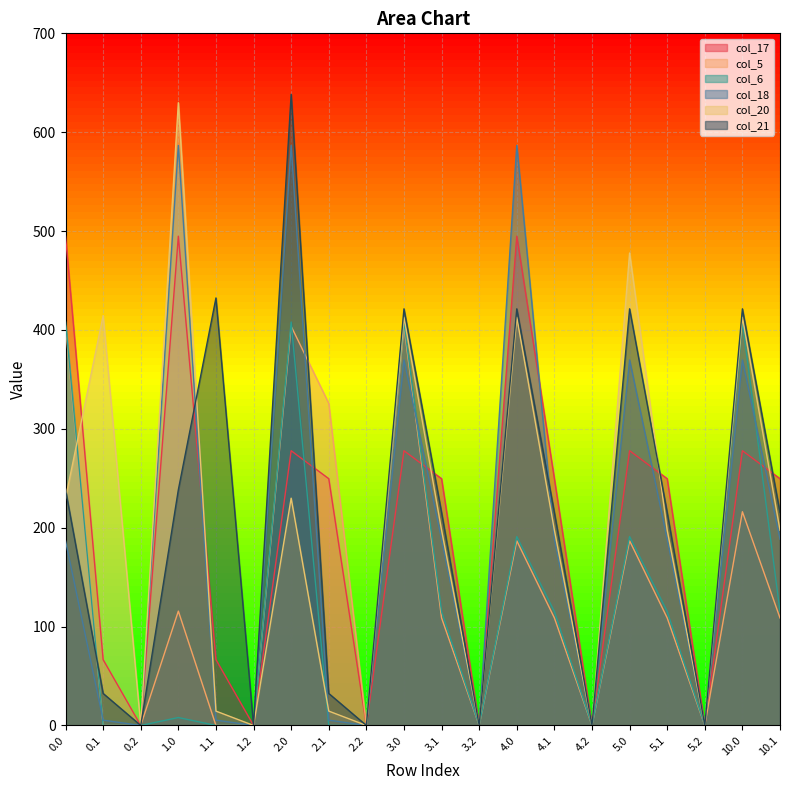

How many values in col_6 are above zero?

11